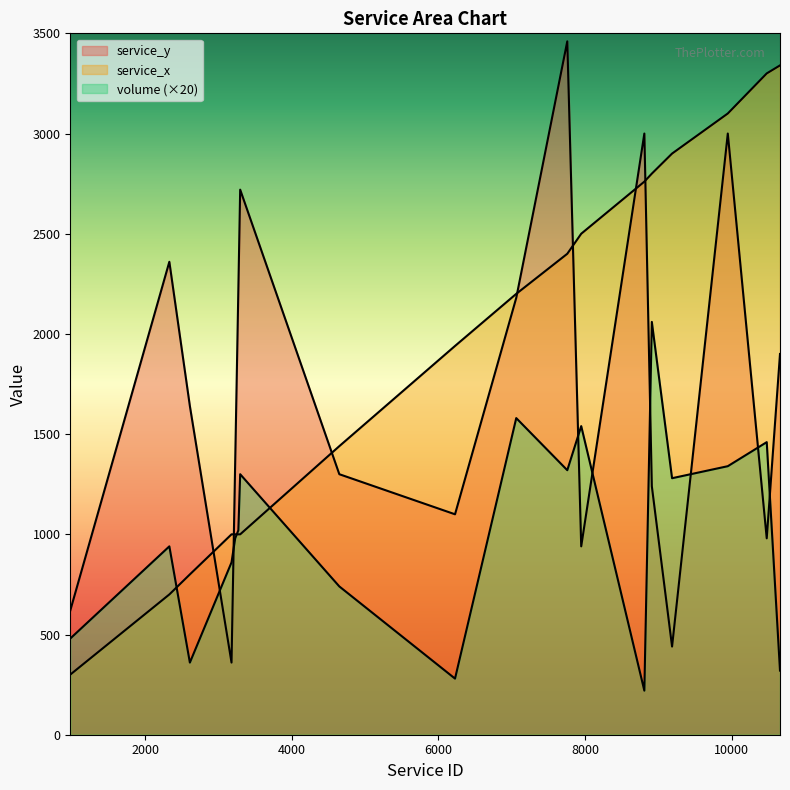

What are all the series names shown in the legend?

service_y, service_x, volume